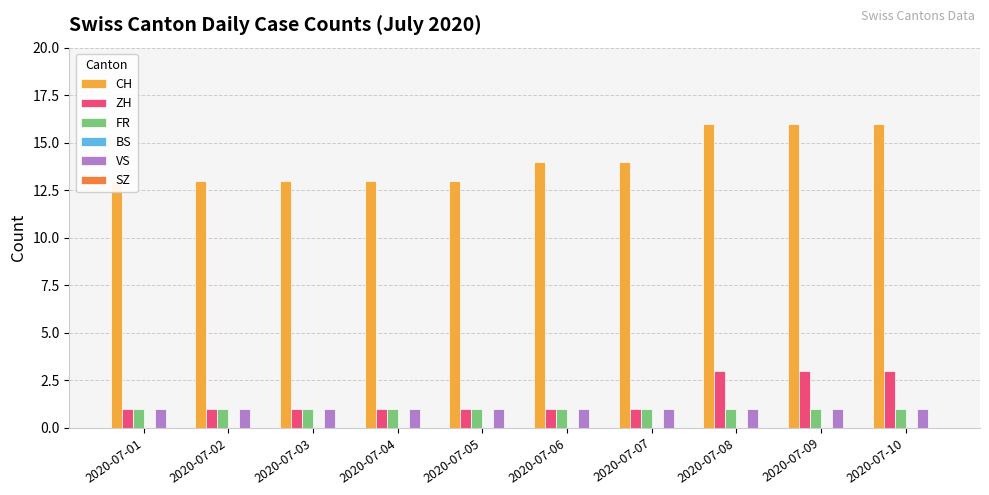

Which series changed the most between 2020-07-05 and 2020-07-08?

CH